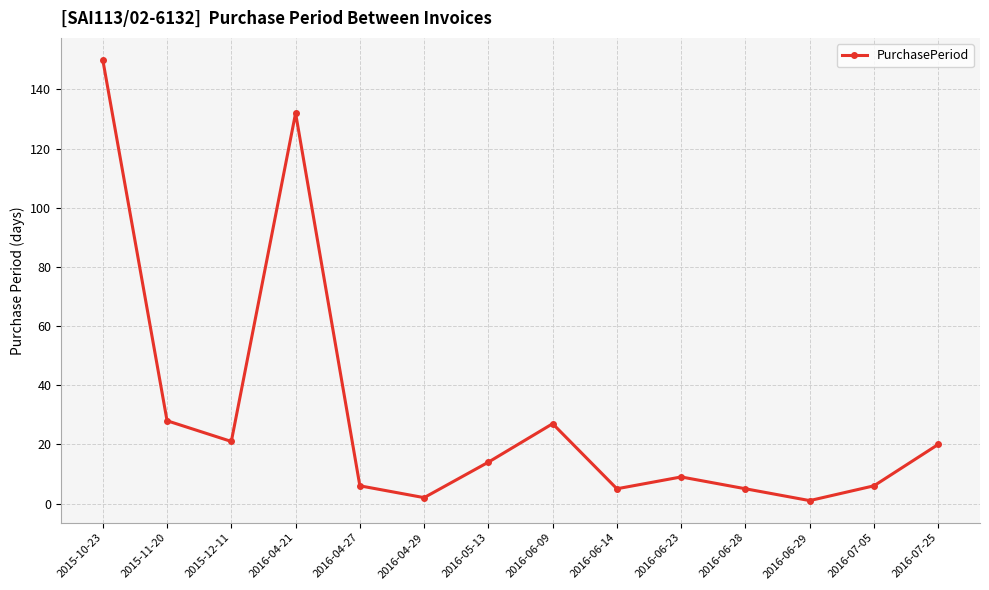

Where does the data first go above 14?

2015-10-23